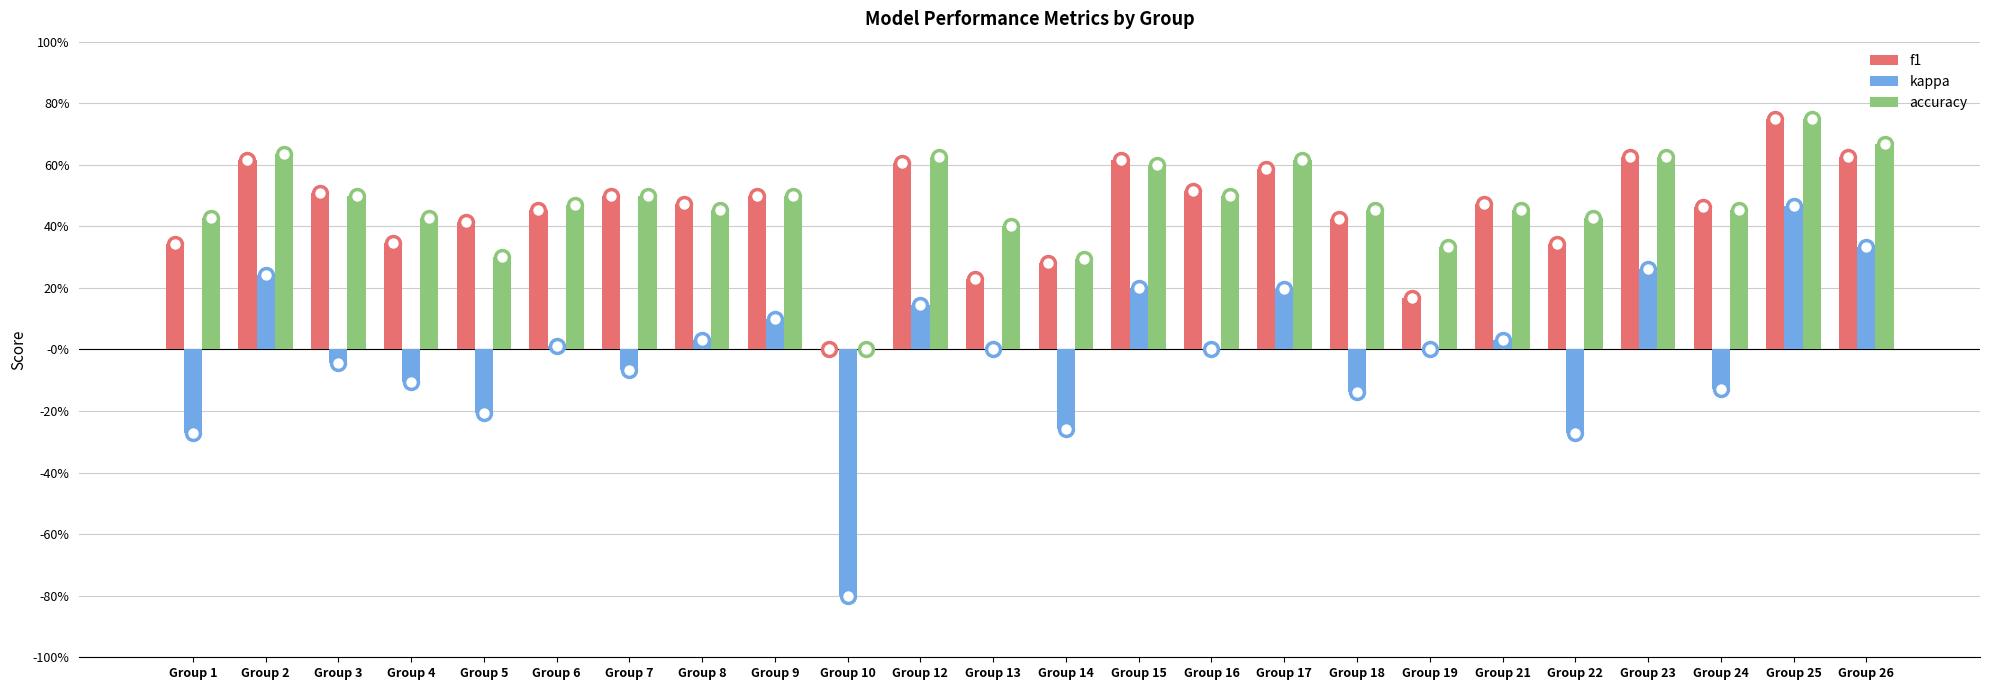

What is the average value of the f1 series?

0.5